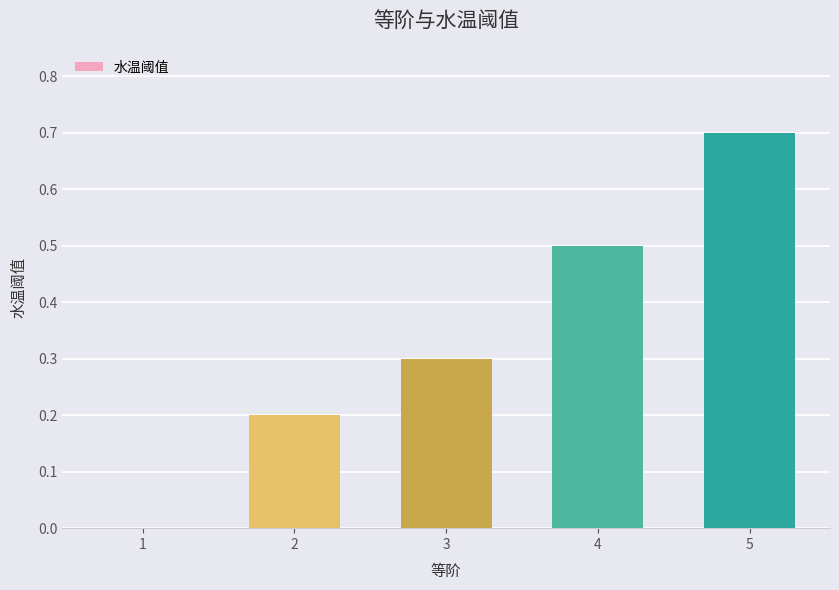

How many values are between 0 and 1?

5